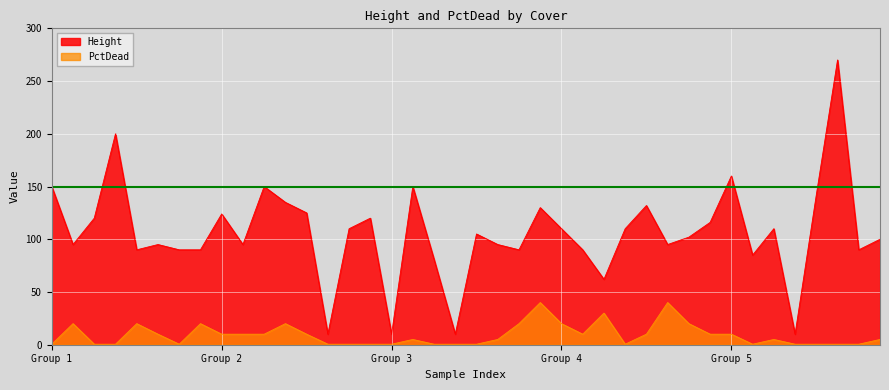

True or false: PctDead has more than 2 points higher than both neighbors.

True